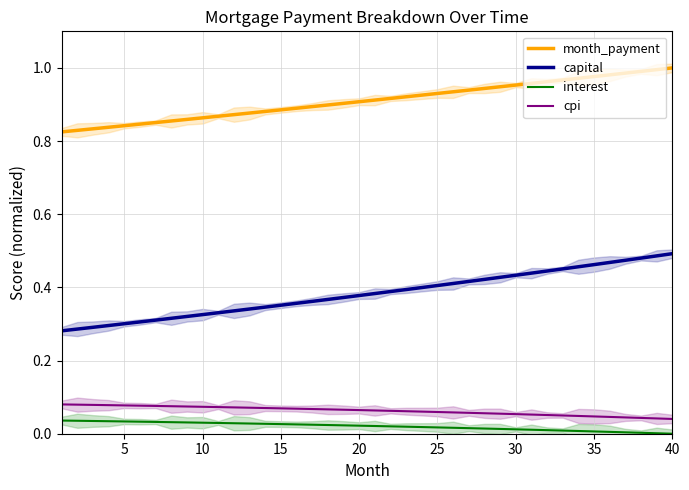

The value of cpi at 10 is 0.0. True or false?

False